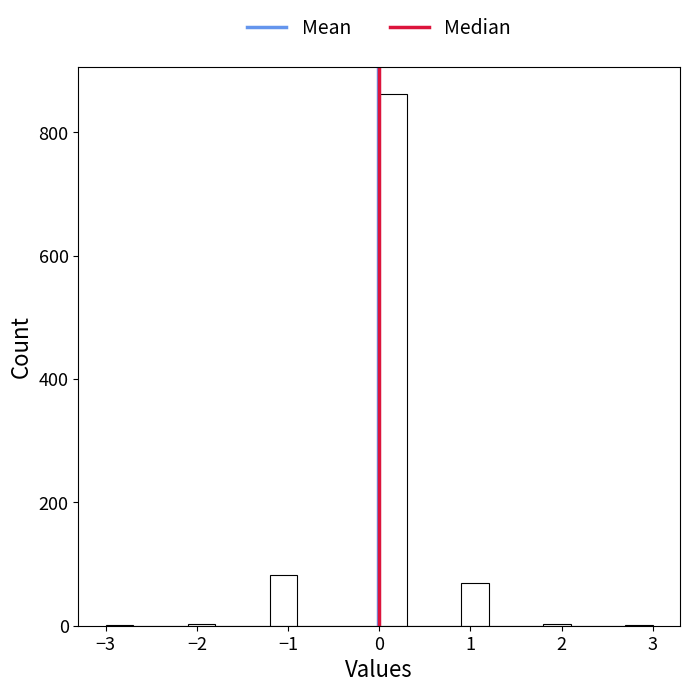

Read against the x-axis, roughly where is the centre of the tallest bar?

0.2